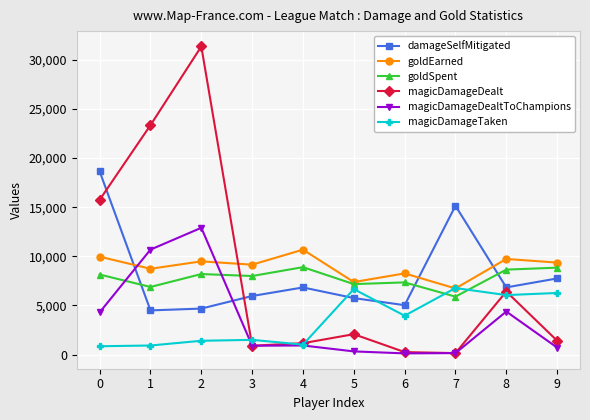

What is the highest value of the magicDamageTaken series?

6774